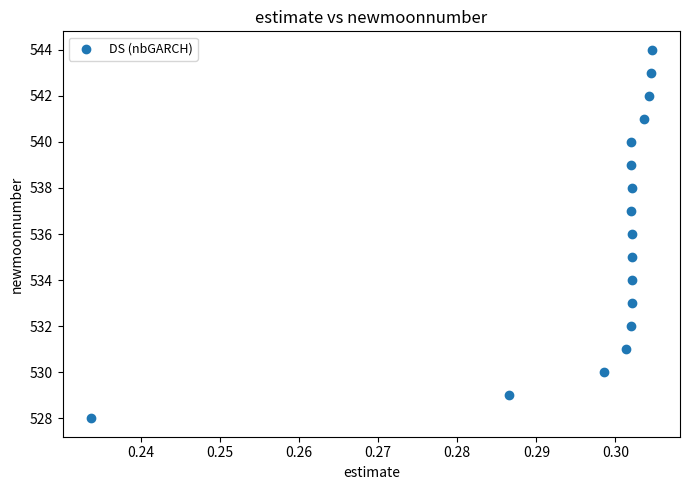

What is the range of Y values (max minus min)?

16